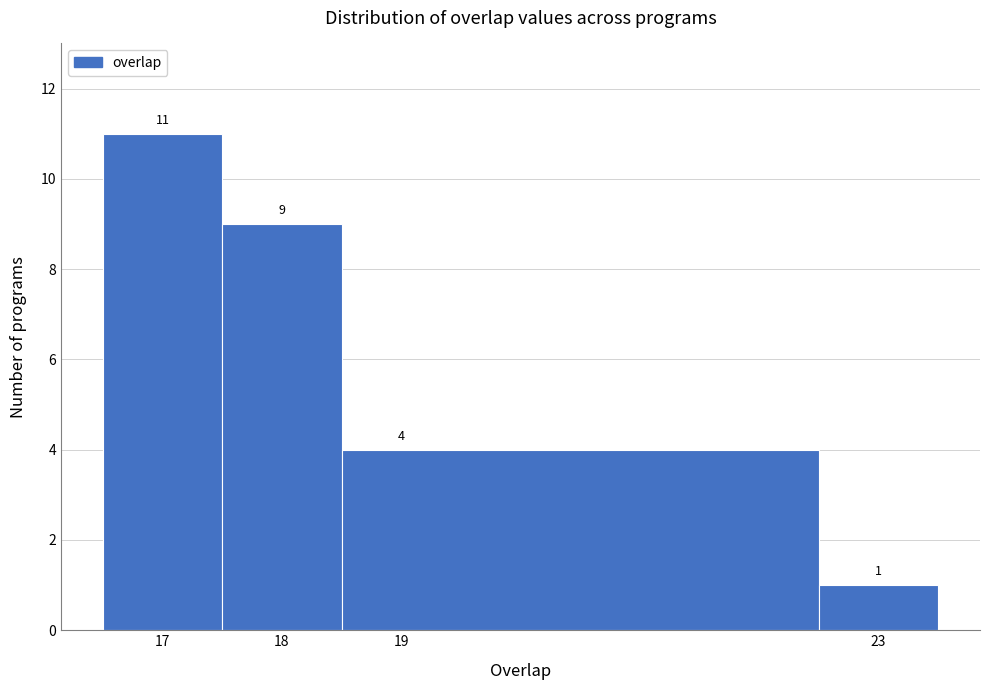

Over which range of the x-axis is the bar tallest?

16.5 to 17.5